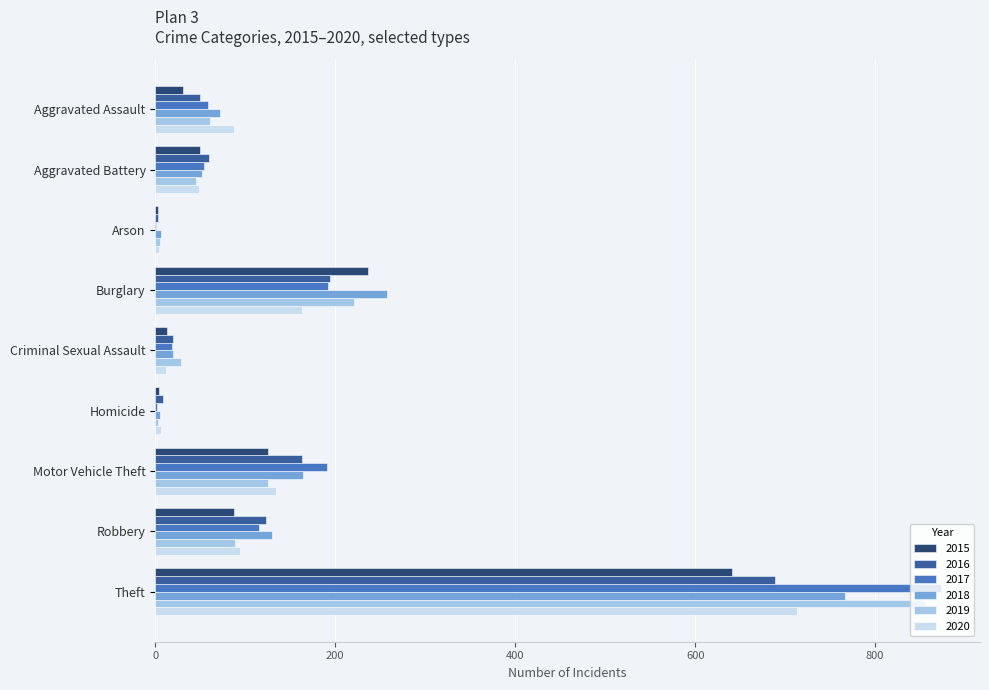

What is the highest value of the 2017 series?

873